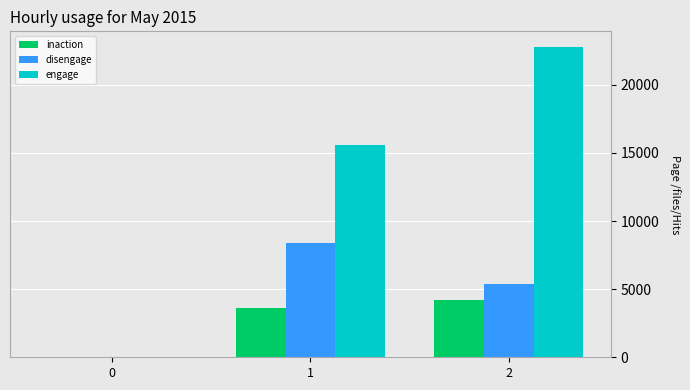

Reading left to right, what are all the values shown in this chart?

inaction: 0=0	1=3633	2=4191
disengage: 0=0	1=8425	2=5384
engage: 0=0	1=15579	2=22788